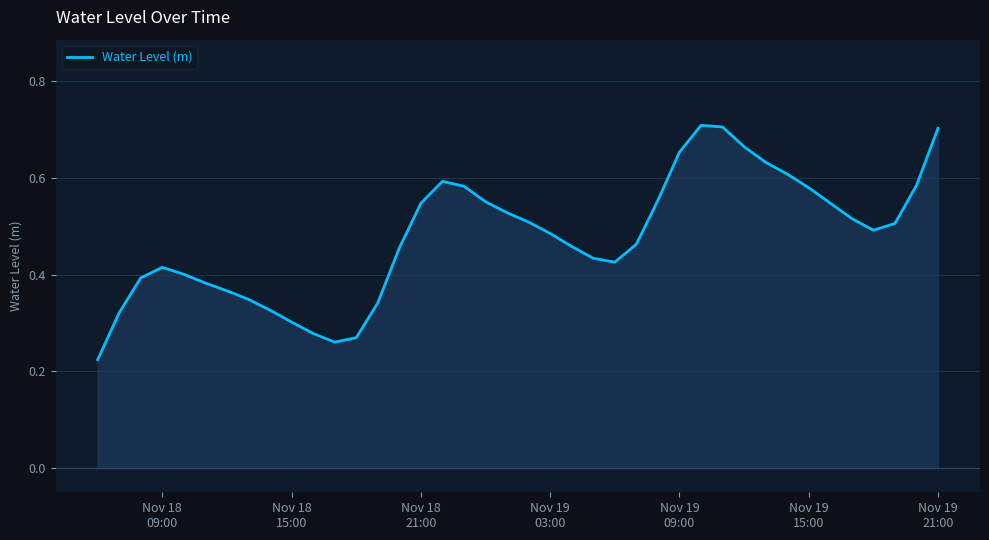

Does the chart have visible grid lines?

Yes